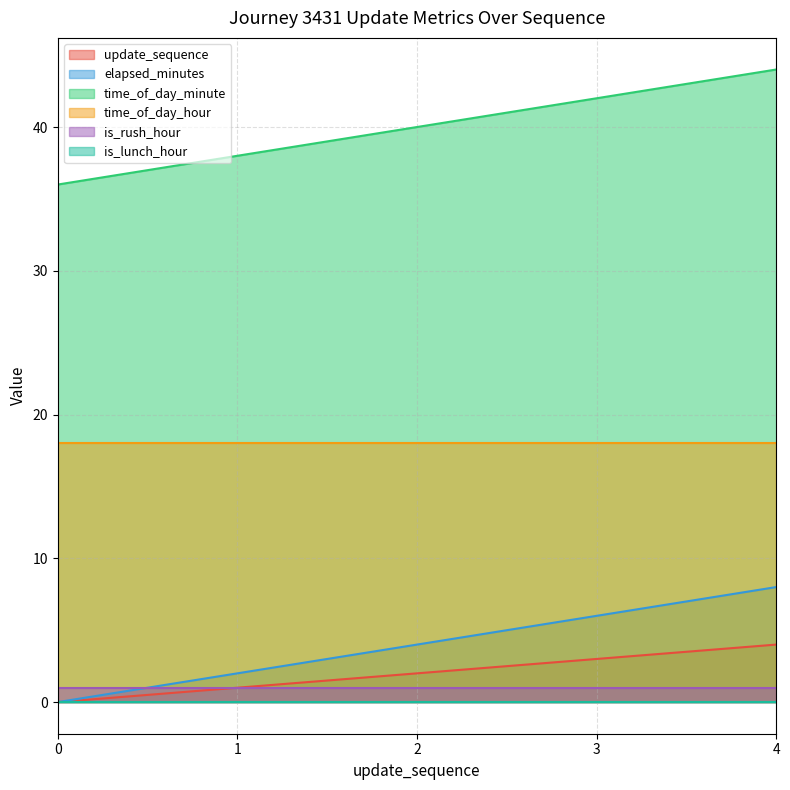

The value of time_of_day_minute at 2 is 53. True or false?

False